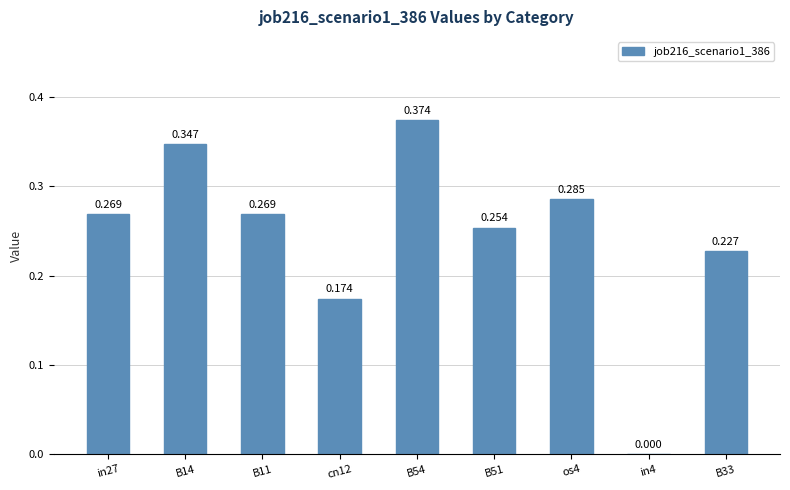

What is the difference between the maximum and minimum values?

0.4